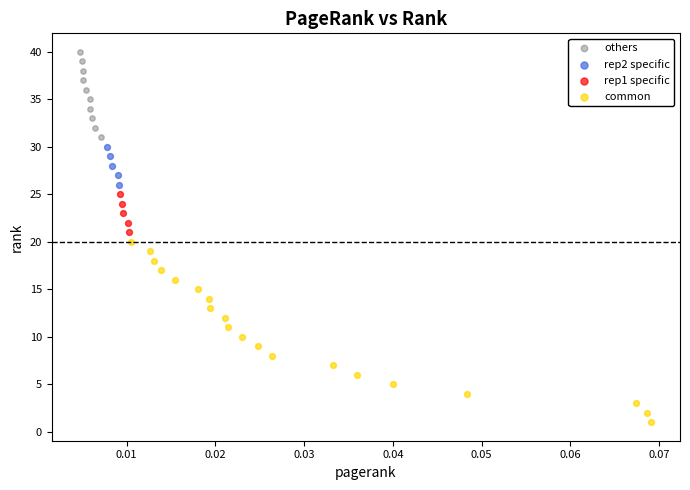

Which series has the largest Y range (max minus min)?

common